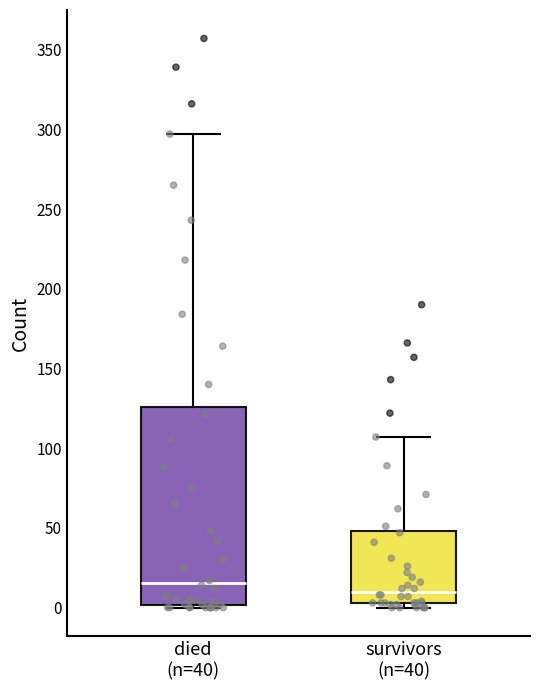

Reading left to right, transcribe this box plot: for each box, give where its median line is, the range the box spans, and where its two whiskers end, as read against the y-axis. The values are not printed on the chart, so give them approximately, as read against the axis.

died (n=40): median 15, box 0 to 125, whiskers 0 to 295
survivors (n=40): median 10, box 5 to 50, whiskers 0 to 105